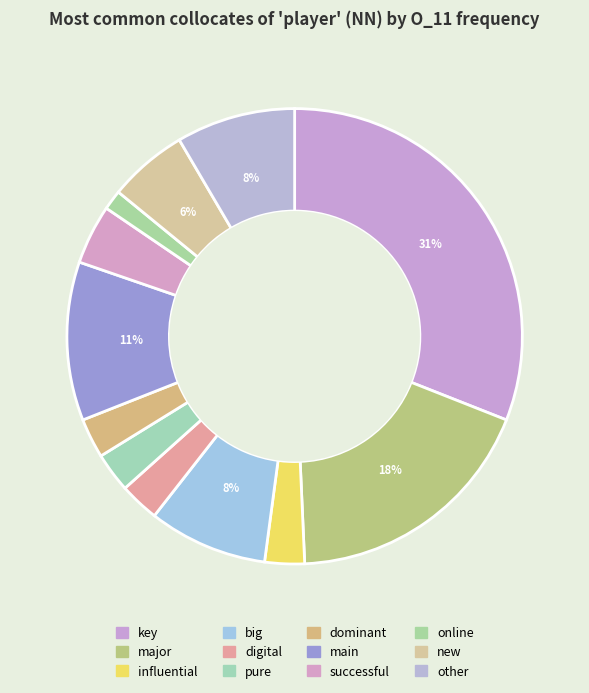

What is the change in value from key to big?

-16